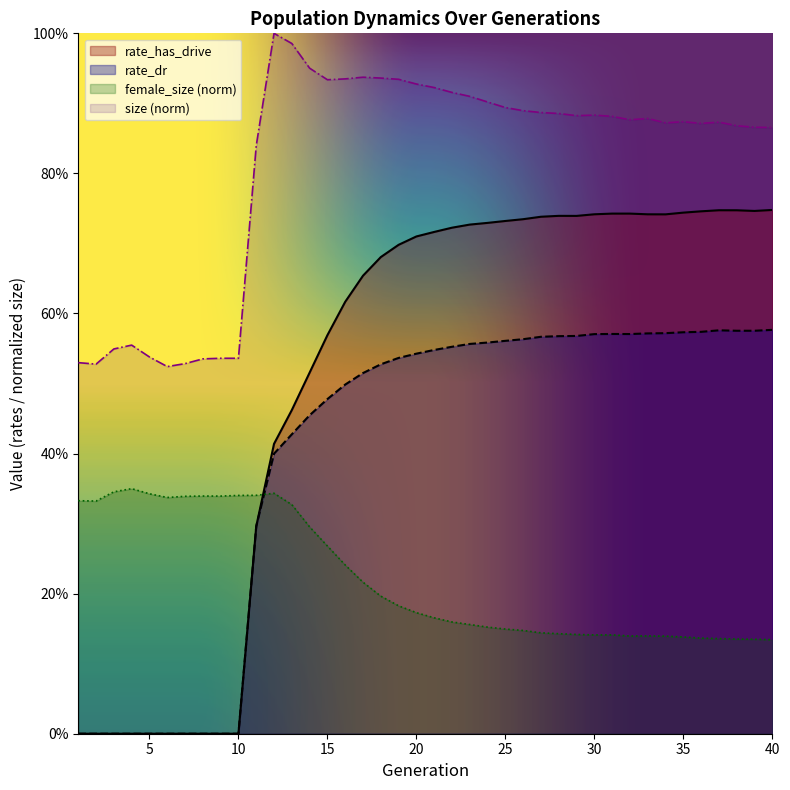

Is it true that female_size equals 0.1 at 28?

False